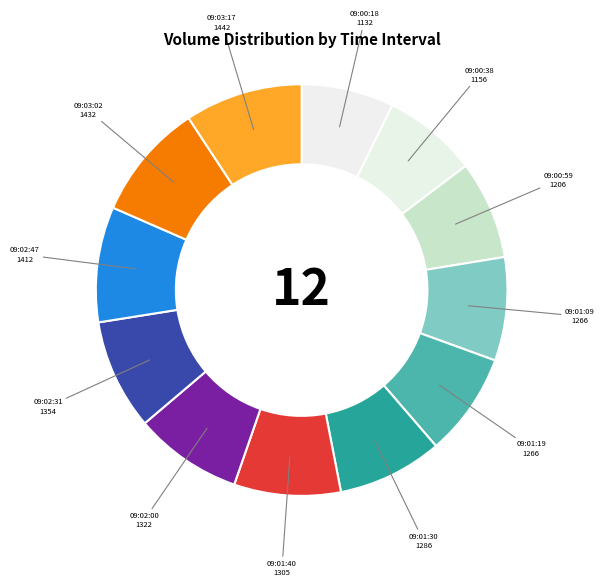

How many segments does this pie chart have?

12